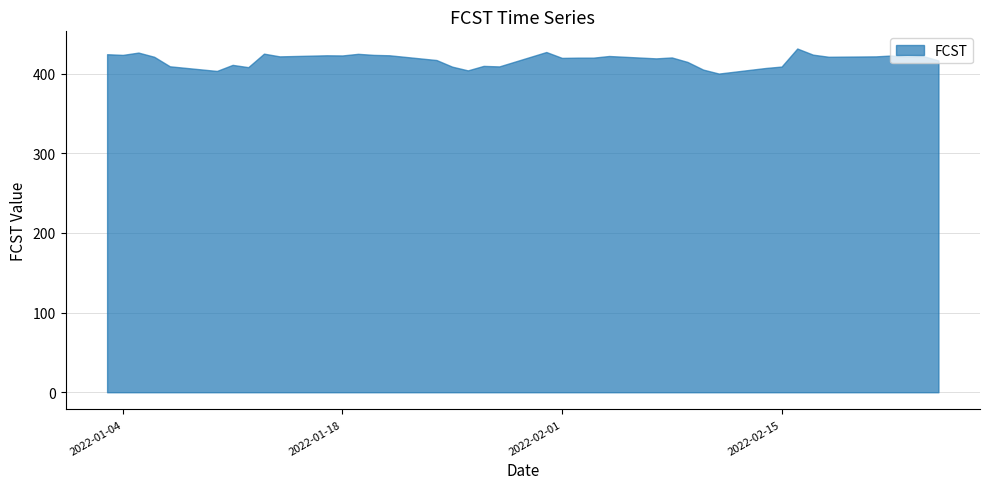

How many lines are shown in the chart?

1